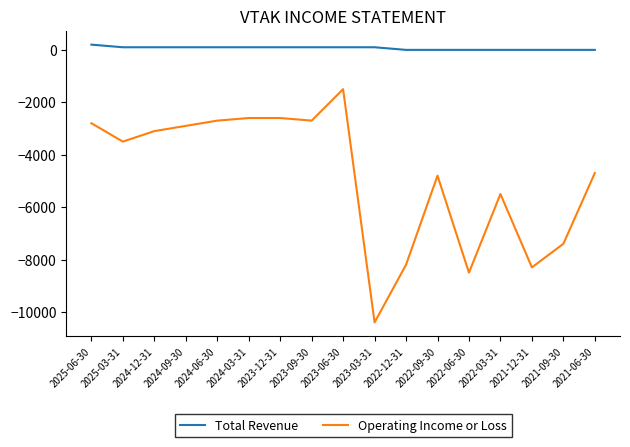

True or false: Operating Income or Loss and Total Revenue intersect in this chart.

False